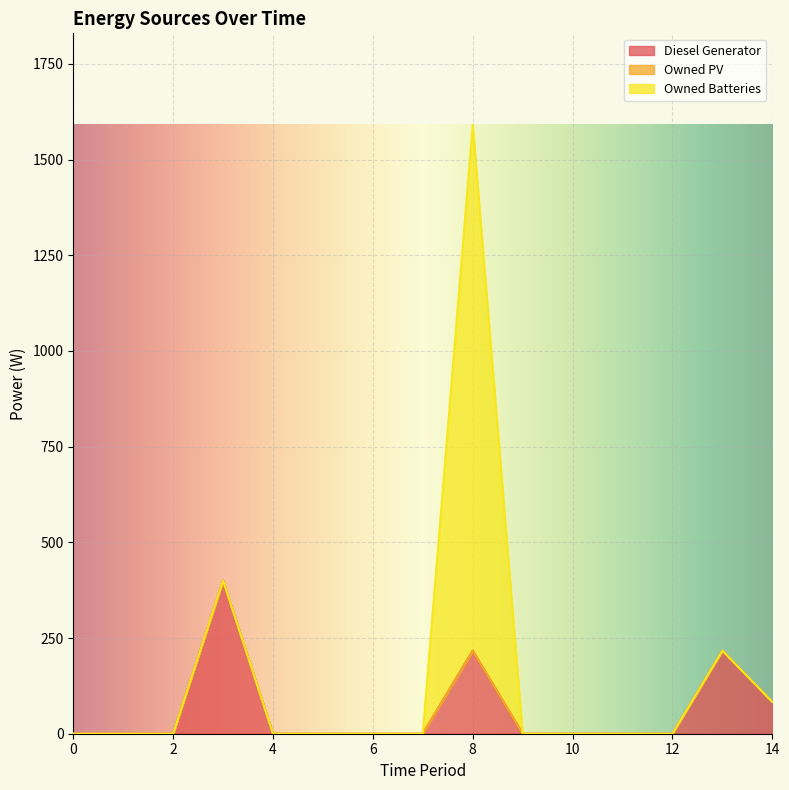

True or false: Diesel Generator has more than 2 interior local peaks.

True